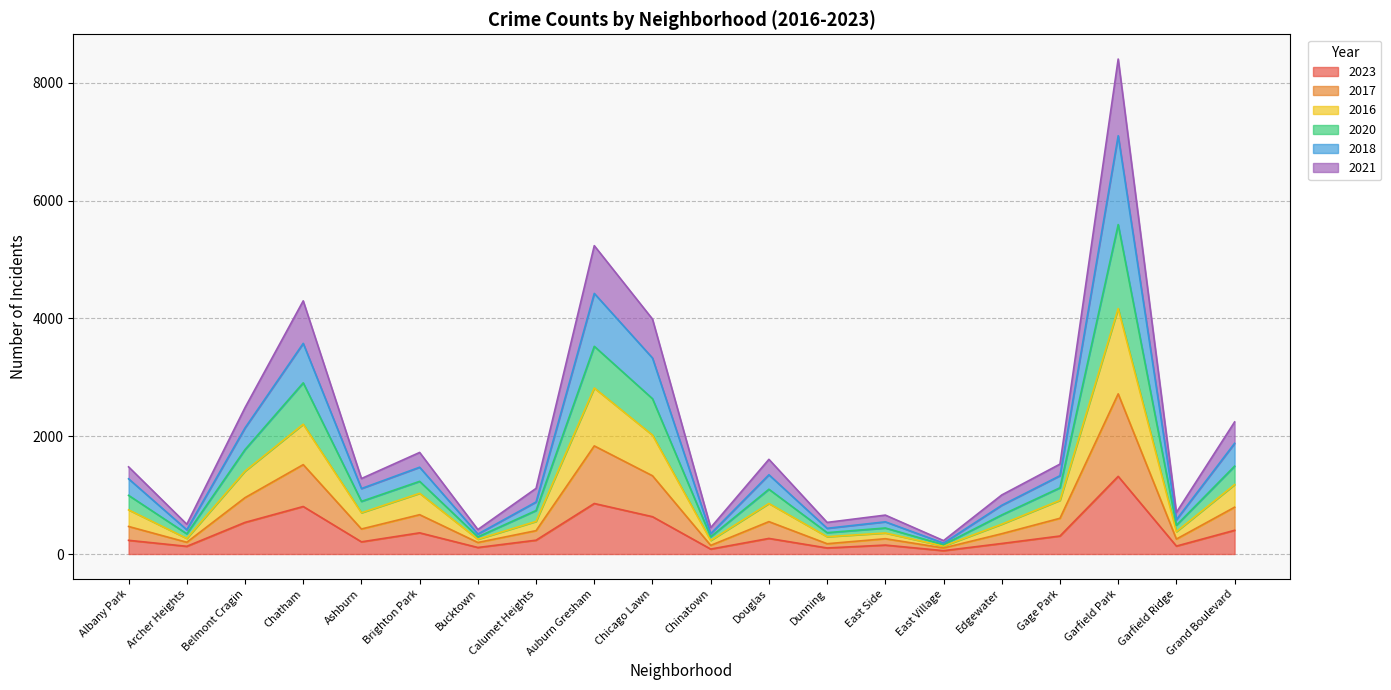

What is the spread (max minus min) of values at Grand Boulevard?

1840